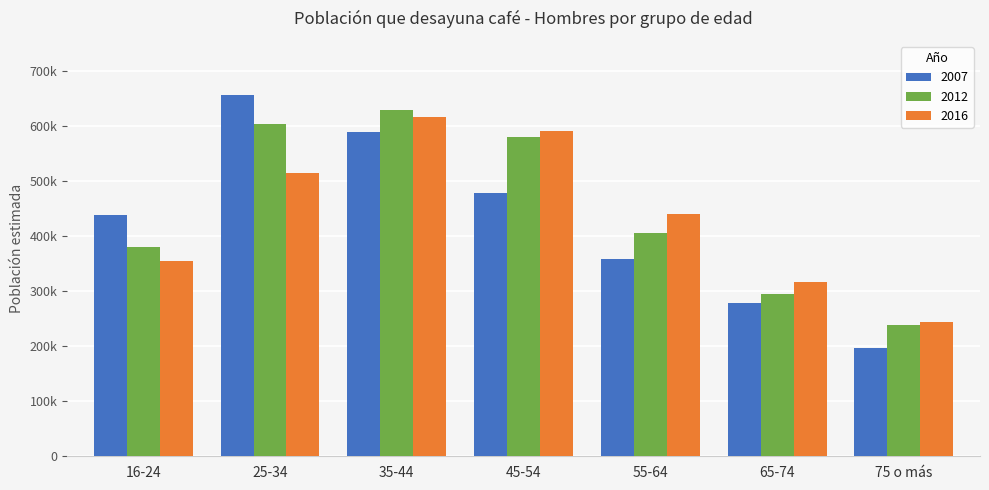

Does the chart contain stacked bars?

No